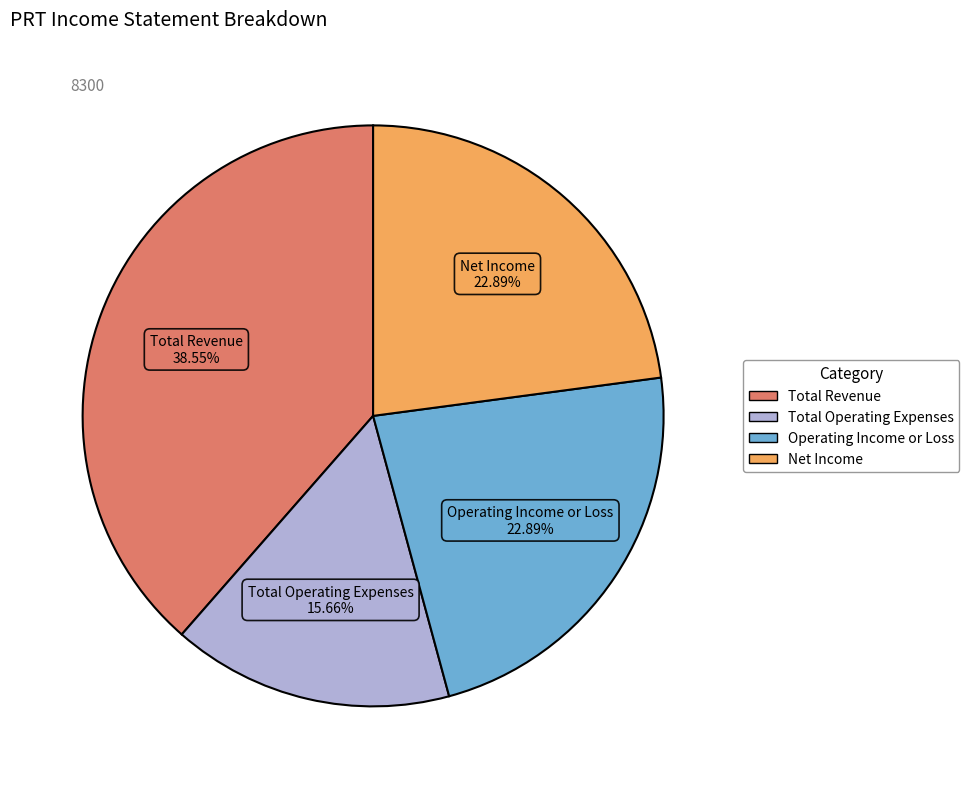

How many slices are in this pie chart?

4